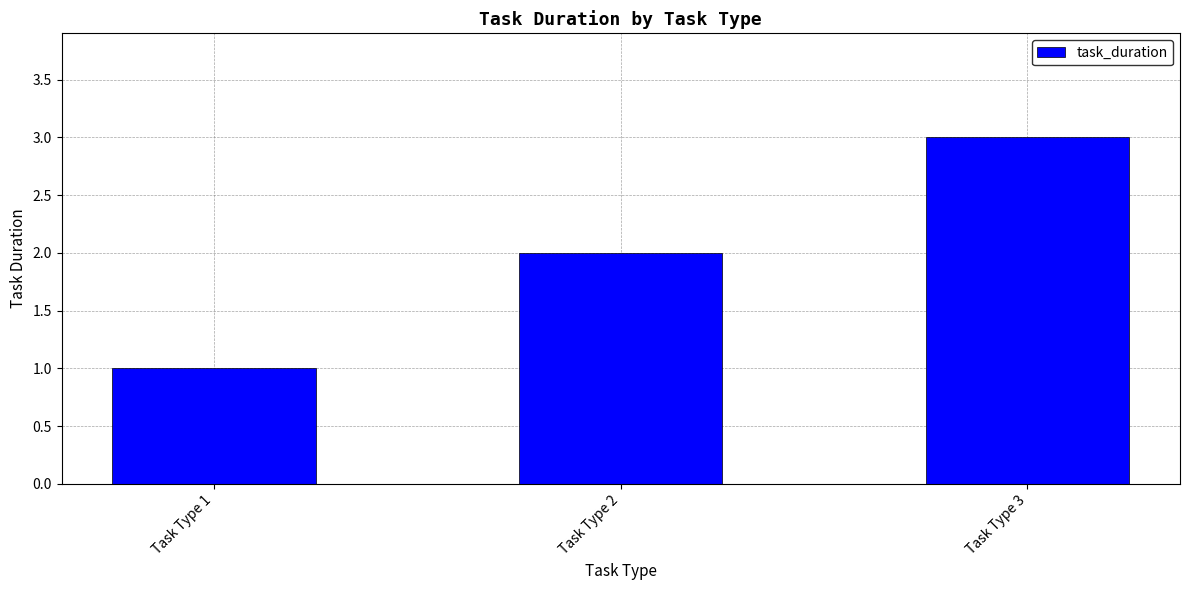

Between Task Type 1 and Task Type 2, which is larger?

Task Type 2